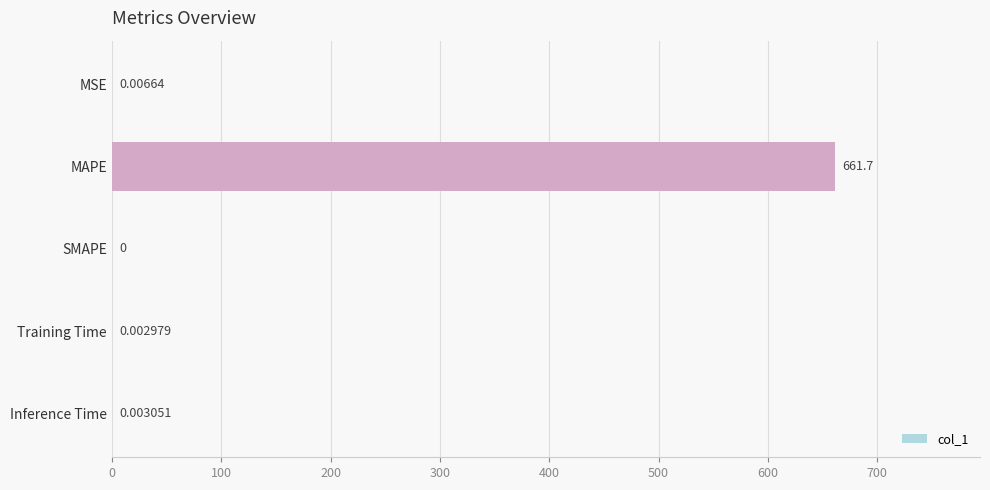

What is the change in value from MSE to MAPE?

+661.7